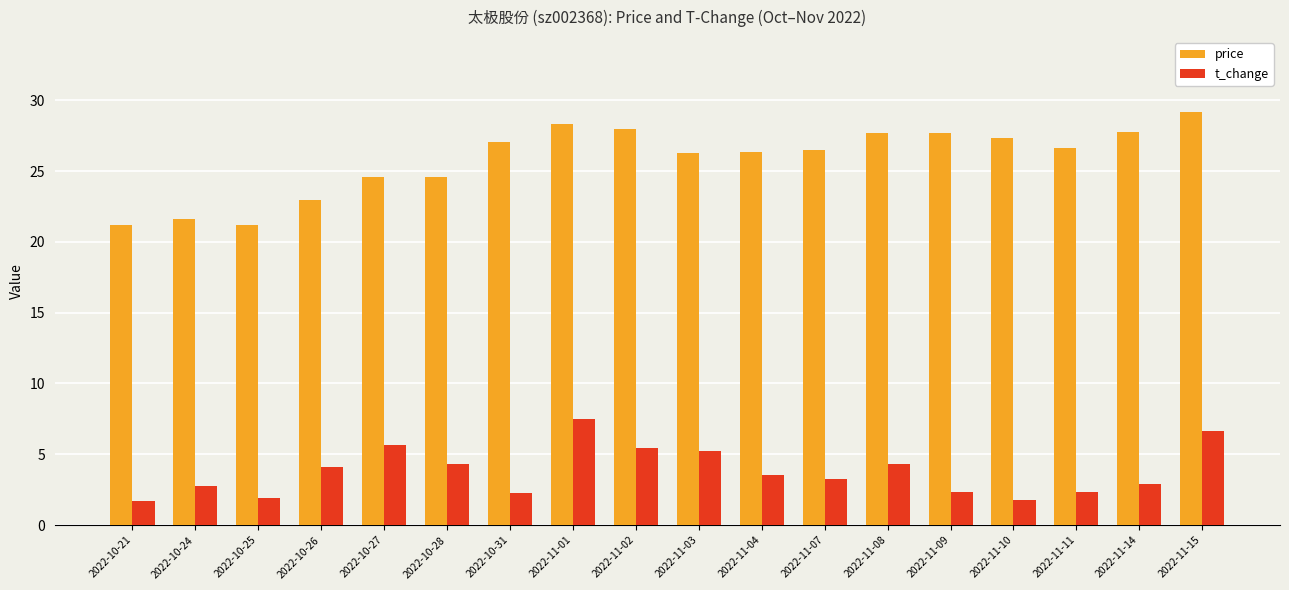

At which label does t_change reach its peak?

2022-11-01